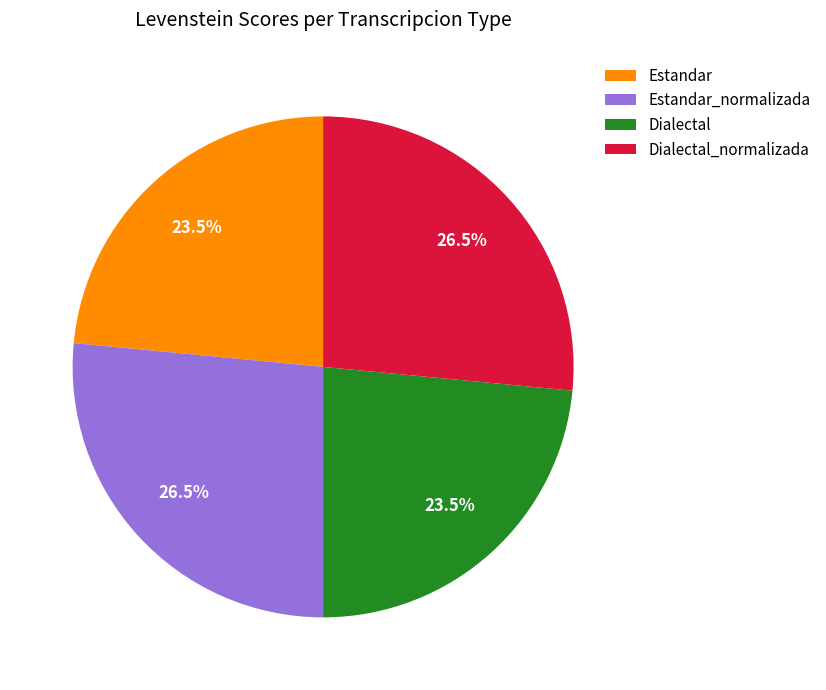

To the nearest percent, what is the combined percentage of Estandar_normalizada and Estandar?

50%